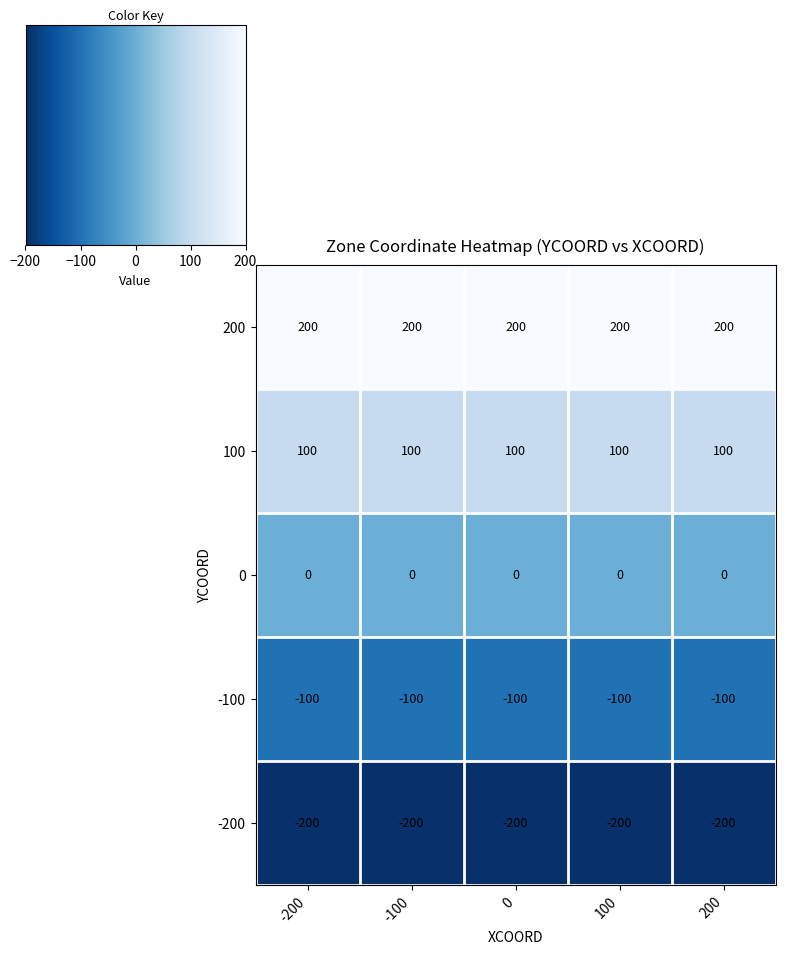

What is the minimum value shown in the chart?

-200